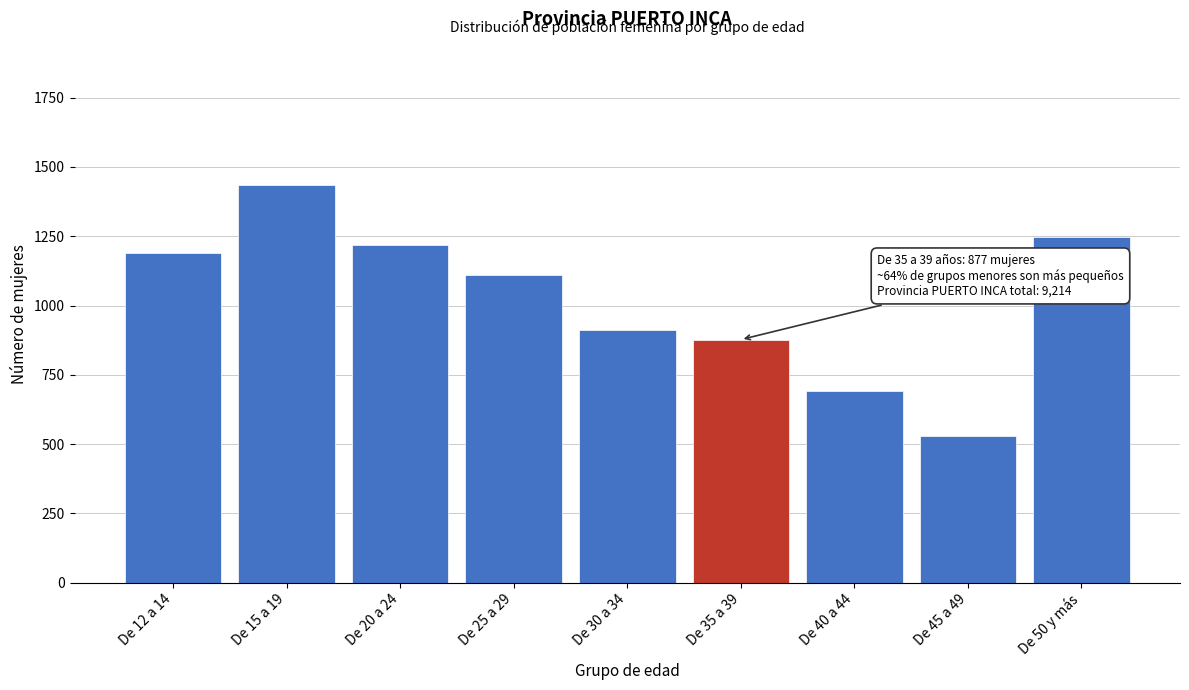

Reading right to left, what are all the values shown in this chart?

1248	529	693	877	913	1111	1217	1435	1191